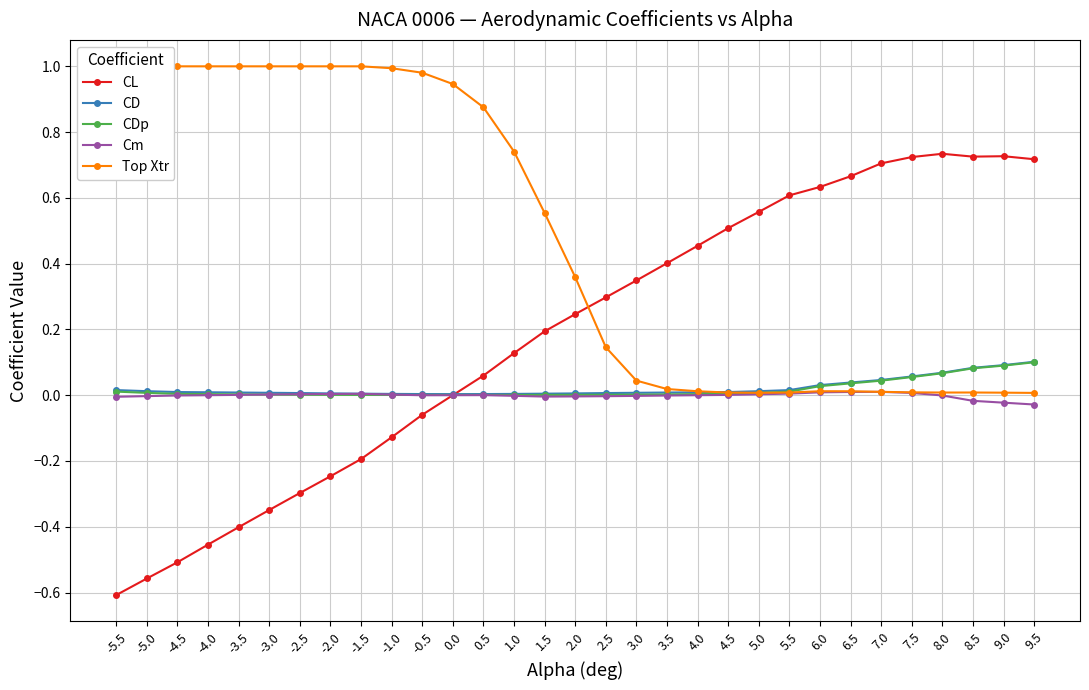

What is the maximum value shown in the chart?

1.0